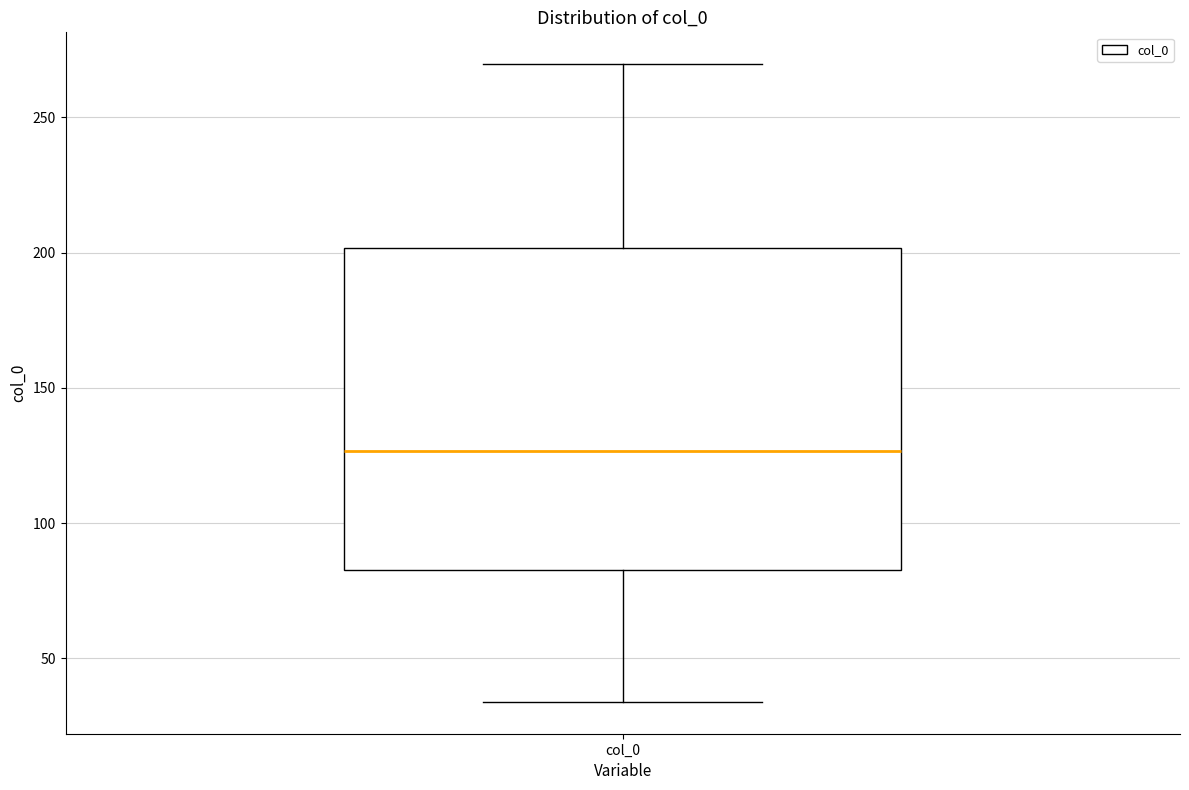

Transcribe this box plot: give where the median line is, the range the box spans, and where the two whiskers end, as read against the y-axis. The values are not printed on the chart, so give them approximately, as read against the axis.

median 125, box 85 to 200, whiskers 35 to 270